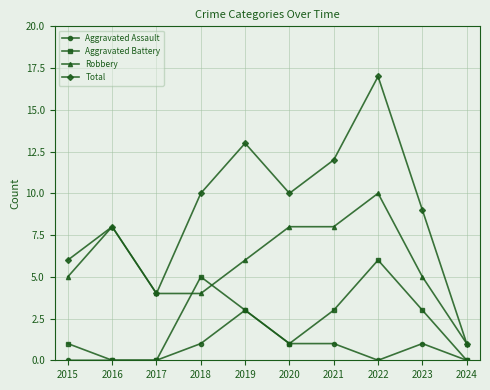

True or false: Robbery and Aggravated Assault cross at least once.

False